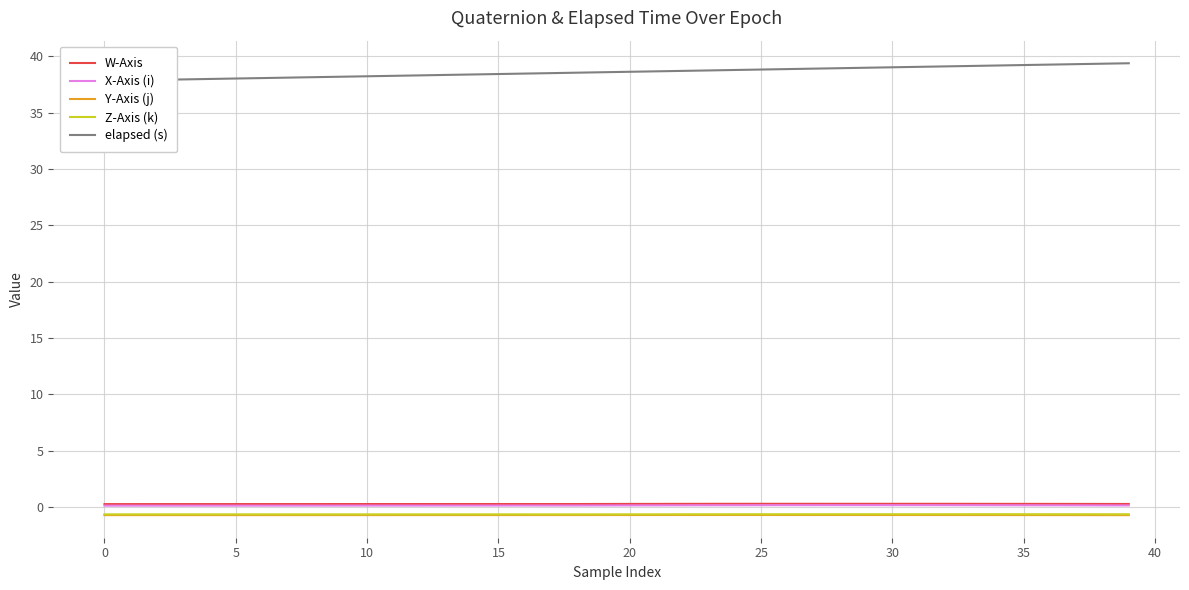

How many series are shown in this chart?

5